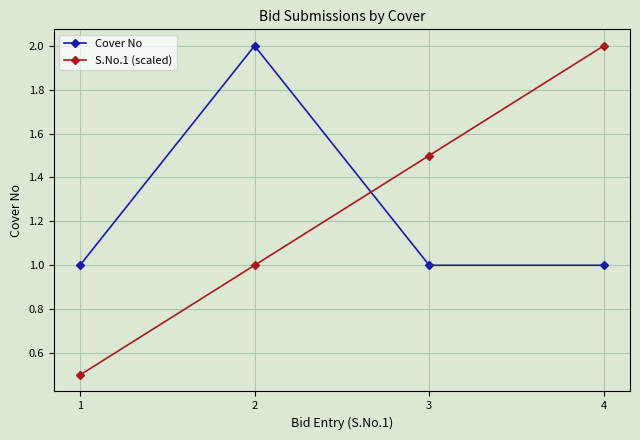

What is the highest value of the Cover No series?

2.0